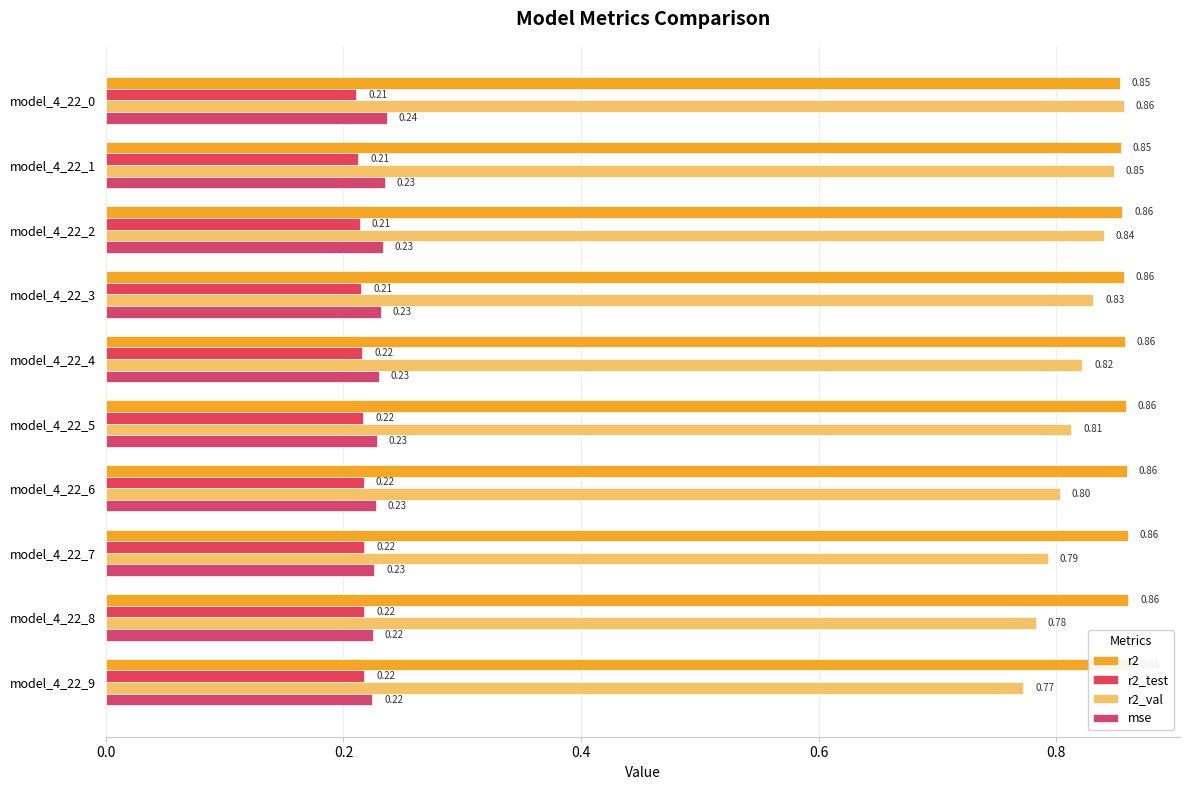

How many r2_test values are between 0 and 1?

10